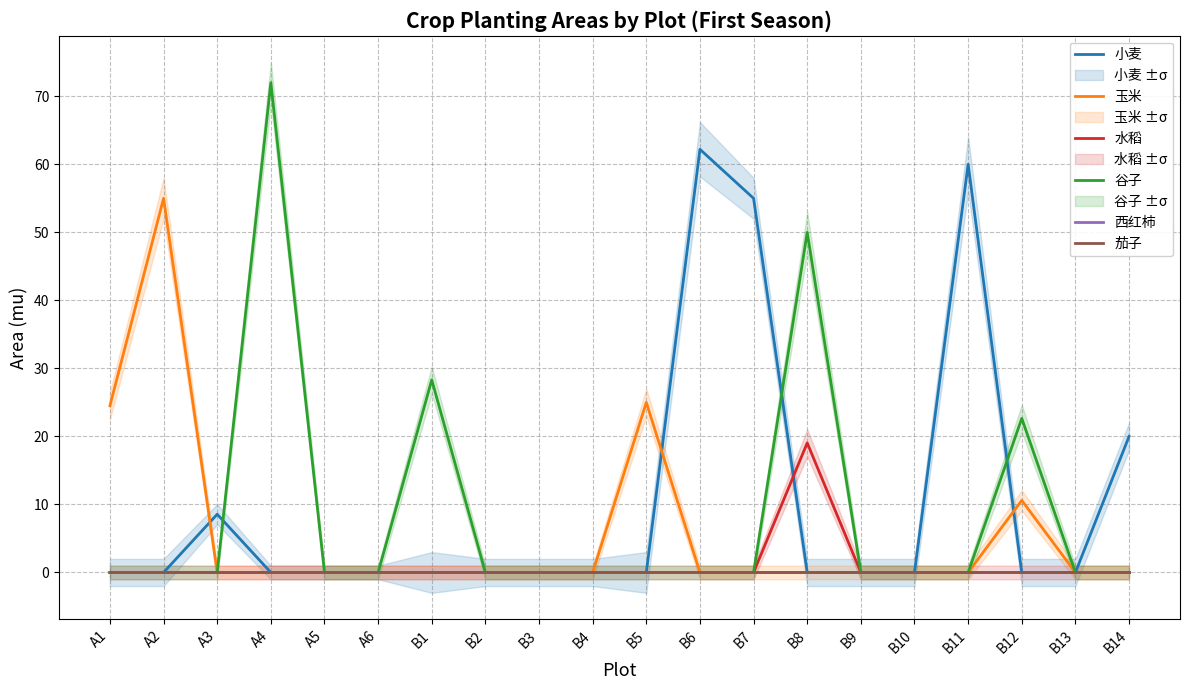

Reading right to left, extract all data points from this chart.

小麦: B14=20.0	B13=0.0	B12=0.0	B11=60.0	B10=0.0	B9=0.0	B8=0.0	B7=55.0	B6=62.2	B5=0.0	B4=0.0	B3=0.0	B2=0.0	B1=0.0	A6=0.0	A5=0.0	A4=0.0	A3=8.6	A2=0.0	A1=0.0
玉米: B14=0.0	B13=0.0	B12=10.6	B11=0.0	B10=0.0	B9=0.0	B8=0.0	B7=0.0	B6=0.0	B5=25.0	B4=0.0	B3=0.0	B2=0.0	B1=0.0	A6=0.0	A5=0.0	A4=0.0	A3=0.0	A2=55.0	A1=24.5
水稻: B14=0.0	B13=0.0	B12=0.0	B11=0.0	B10=0.0	B9=0.0	B8=19.0	B7=0.0	B6=0.0	B5=0.0	B4=0.0	B3=0.0	B2=0.0	B1=0.0	A6=0.0	A5=0.0	A4=0.0	A3=0.0	A2=0.0	A1=0.0
谷子: B14=0.0	B13=0.0	B12=22.7	B11=0.0	B10=0.0	B9=0.0	B8=50.0	B7=0.0	B6=0.0	B5=0.0	B4=0.0	B3=0.0	B2=0.0	B1=28.3	A6=0.0	A5=0.0	A4=72.0	A3=0.0	A2=0.0	A1=0.0
西红柿: B14=0.0	B13=0.0	B12=0.0	B11=0.0	B10=0.0	B9=0.0	B8=0.0	B7=0.0	B6=0.0	B5=0.0	B4=0.0	B3=0.0	B2=0.0	B1=0.0	A6=0.0	A5=0.0	A4=0.0	A3=0.0	A2=0.0	A1=0.0
茄子: B14=0.0	B13=0.0	B12=0.0	B11=0.0	B10=0.0	B9=0.0	B8=0.0	B7=0.0	B6=0.0	B5=0.0	B4=0.0	B3=0.0	B2=0.0	B1=0.0	A6=0.0	A5=0.0	A4=0.0	A3=0.0	A2=0.0	A1=0.0